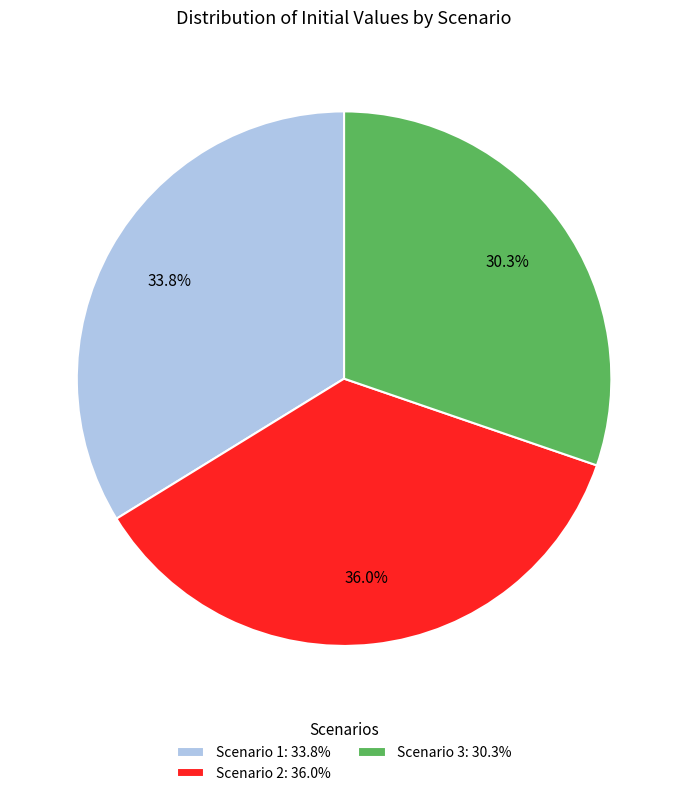

Rank the categories by value from lowest to highest.

Scenario 3, Scenario 1, Scenario 2